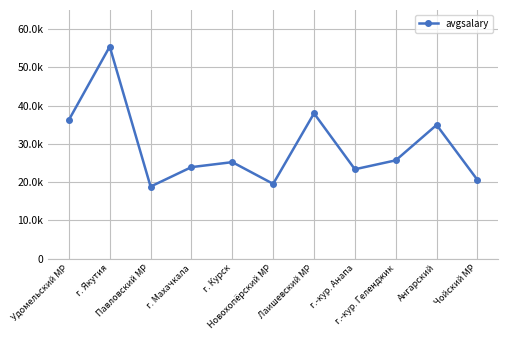

Which has a higher value, г.-кур. Анапа or г. Махачкала?

г. Махачкала